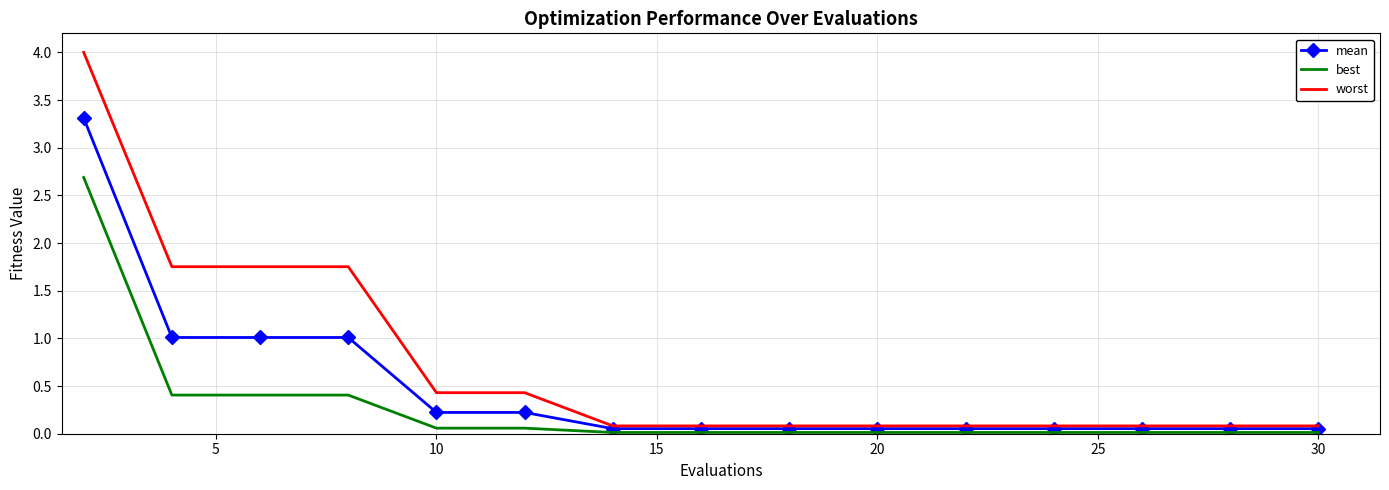

List the series in order of their overall mean, lowest first.

best, mean, worst